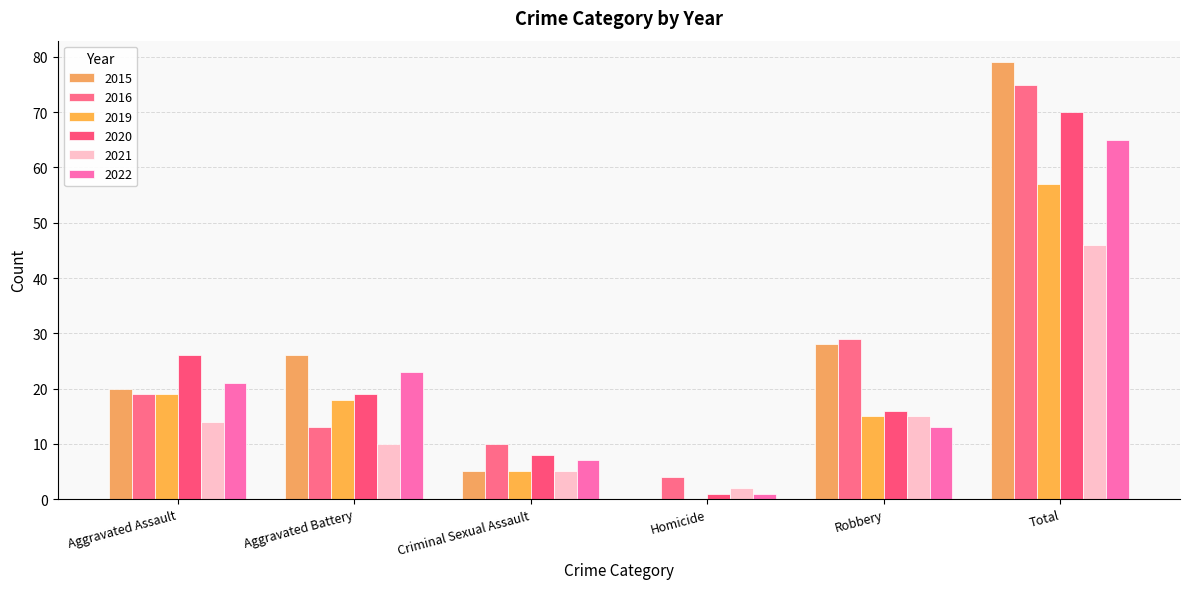

Where does the 2021 series first go above 14?

Robbery